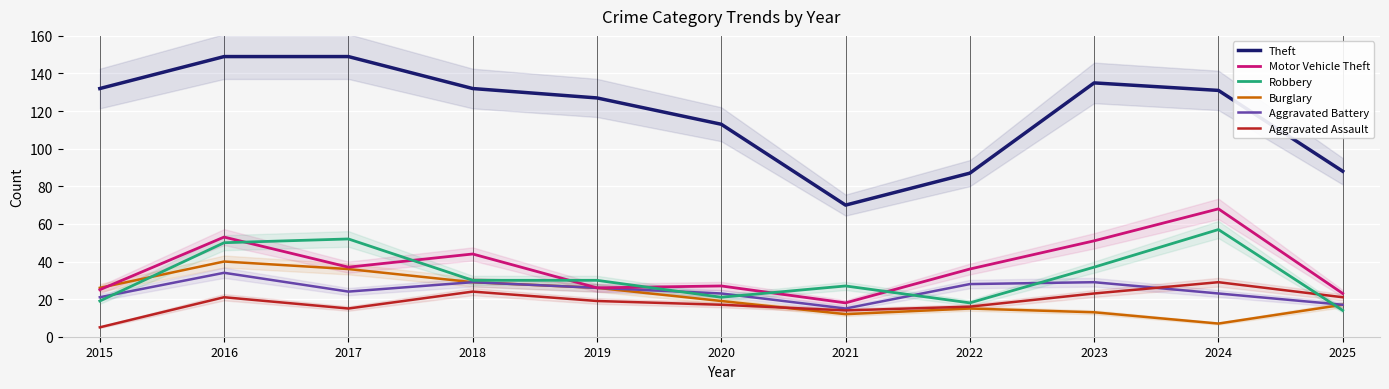

Rank the series by their maximum value, from highest to lowest.

Theft, Motor Vehicle Theft, Robbery, Burglary, Aggravated Battery, Aggravated Assault